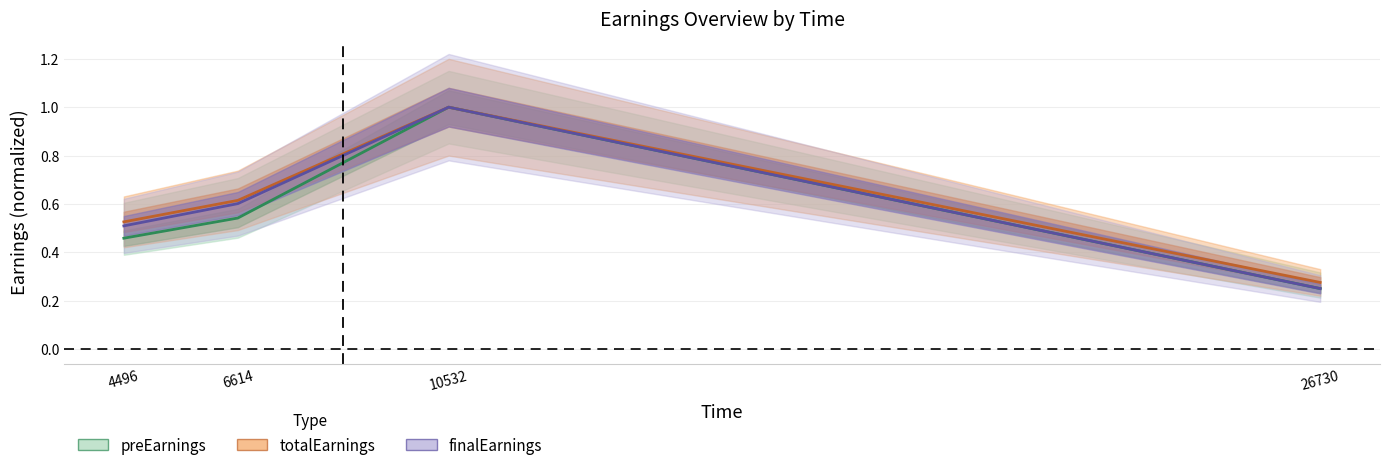

At which category does finalEarnings reach its first local peak?

10532